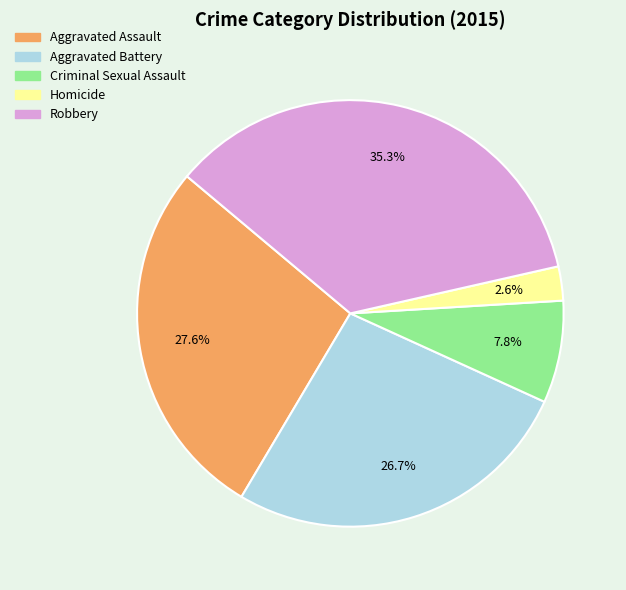

To the nearest percent, what is the difference between the Aggravated Assault and Criminal Sexual Assault slice percentages?

20%